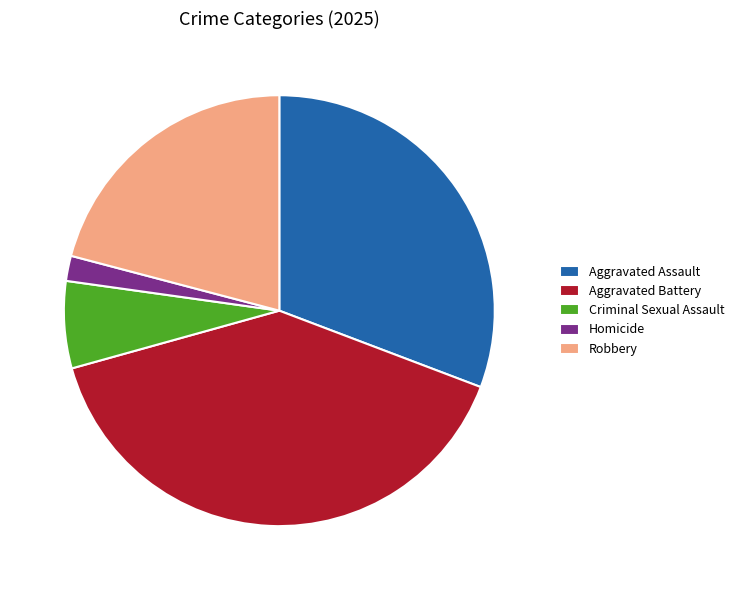

Do Homicide and Robbery together represent more than half of the pie?

No